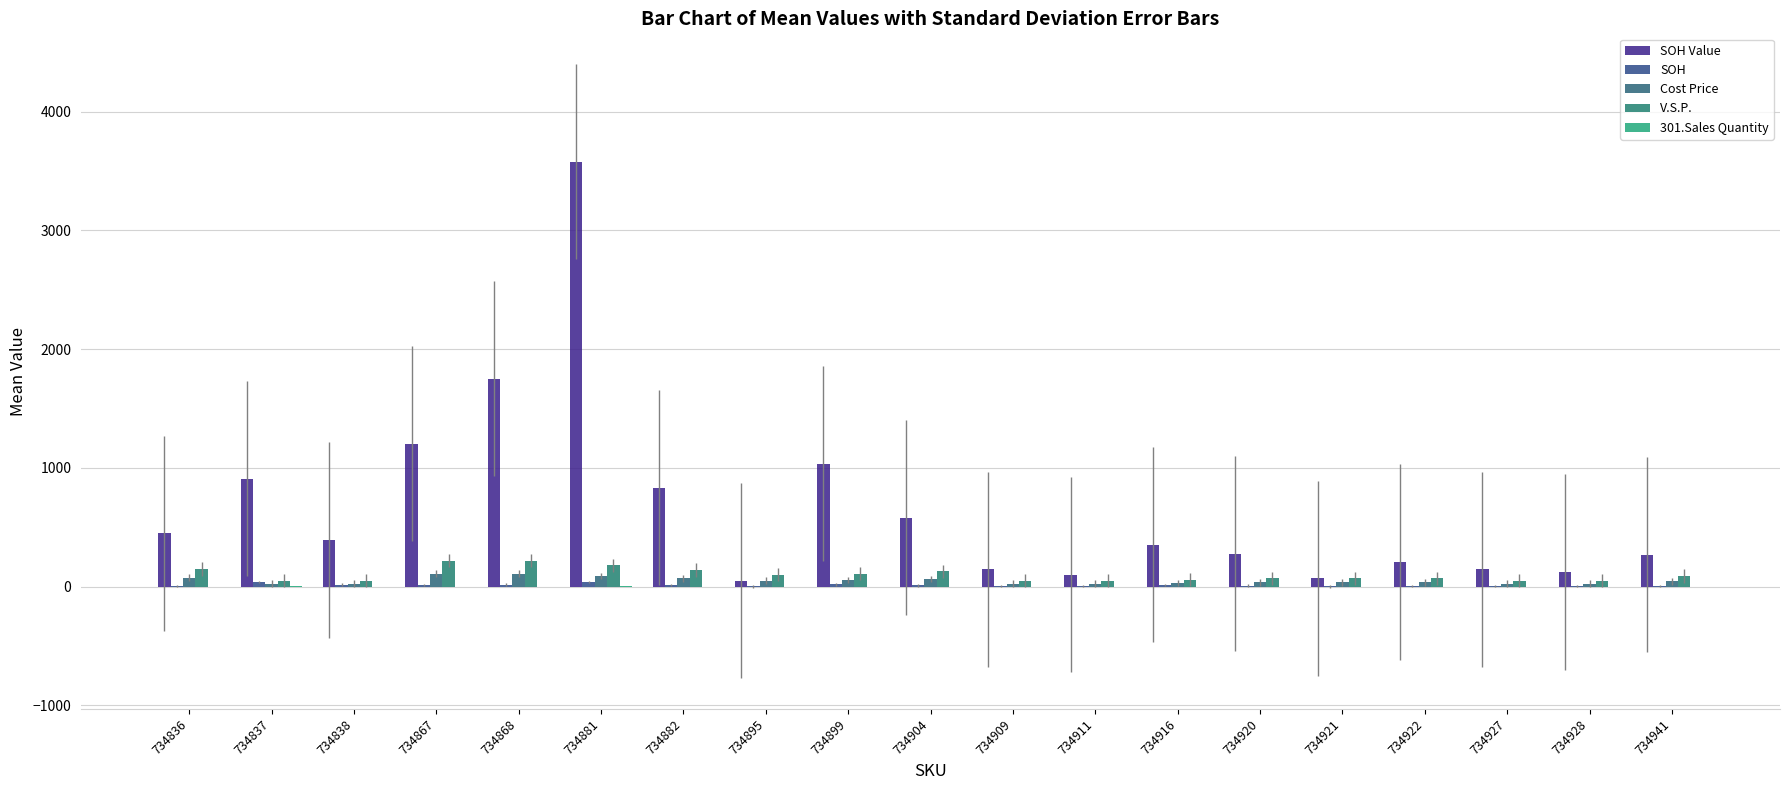

The value of SOH at 734868 is 4.1. True or false?

False